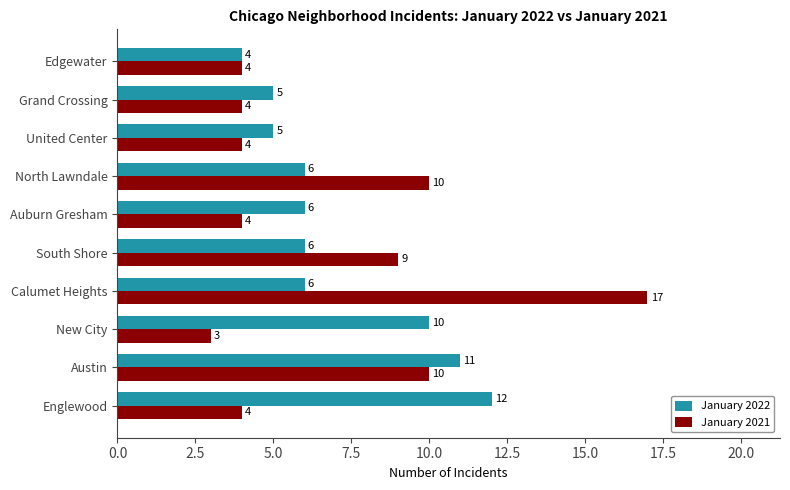

What are all the series names shown in the legend?

January 2022, January 2021